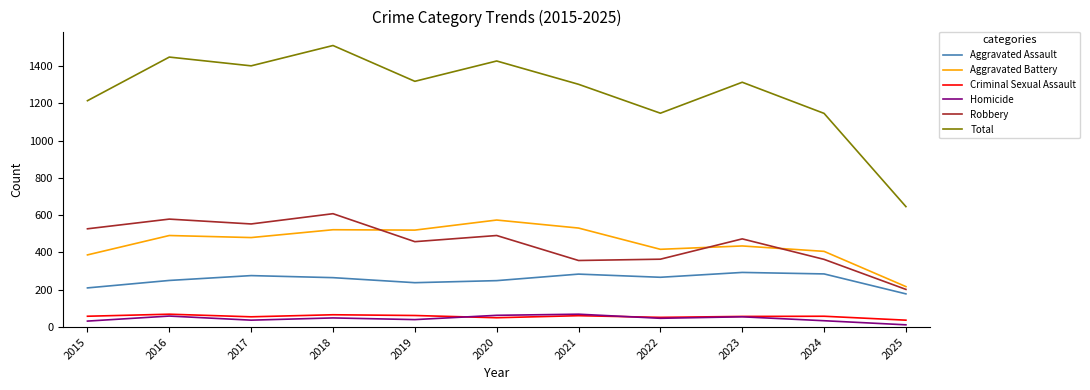

What are all the series names shown in the legend?

Aggravated Assault, Aggravated Battery, Criminal Sexual Assault, Homicide, Robbery, Total